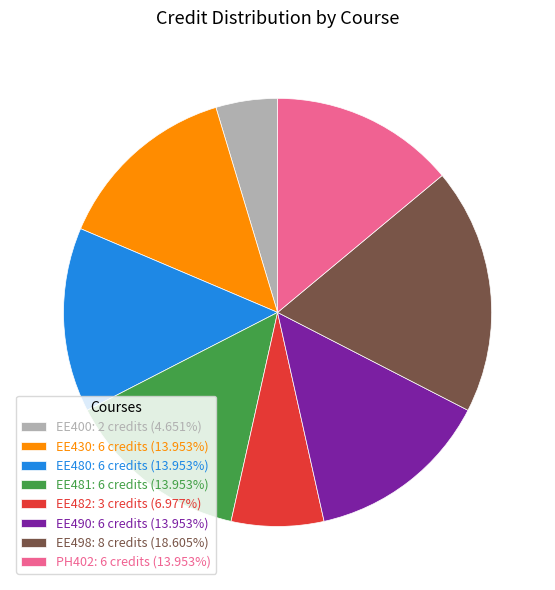

Which has a higher value, EE480 or EE498?

EE498